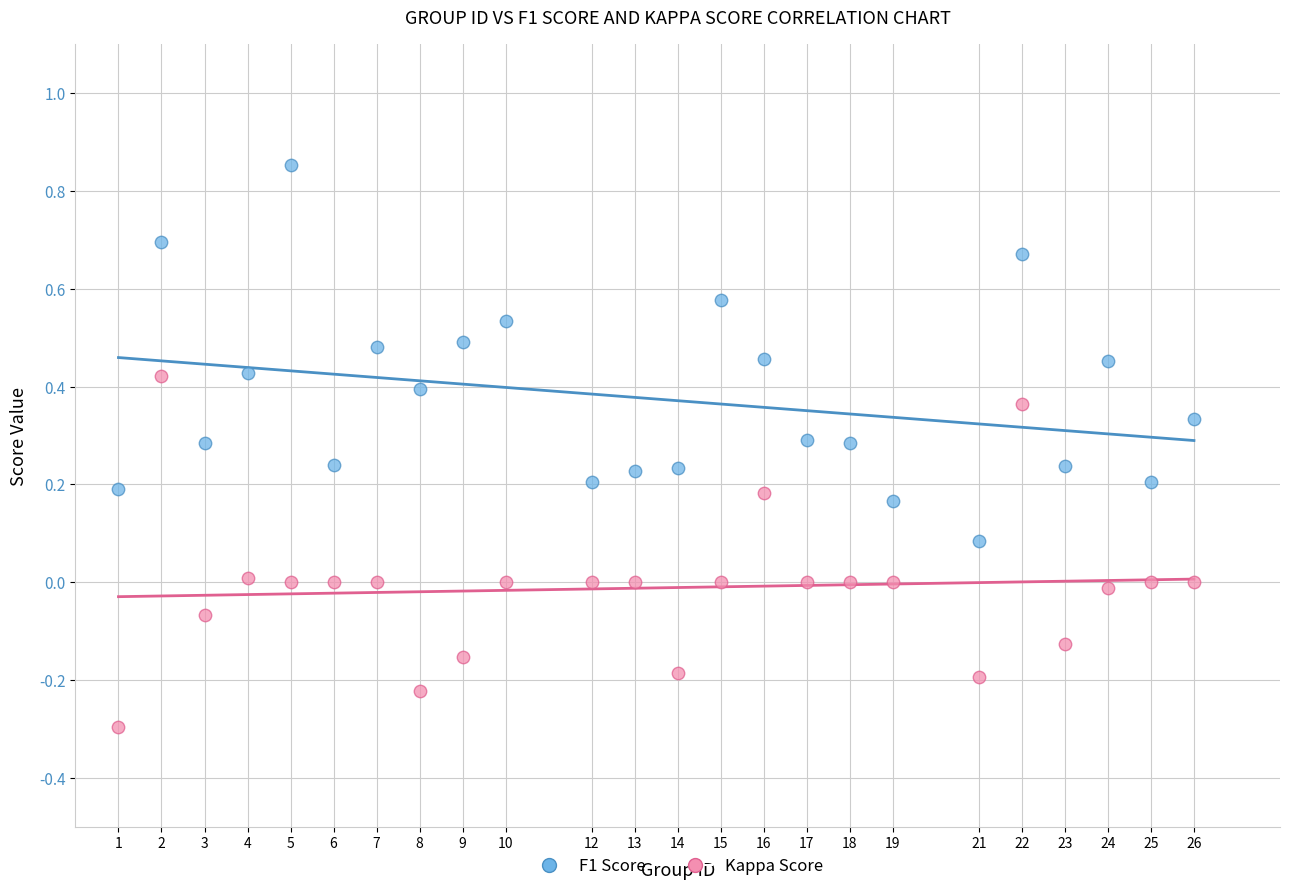

What are all the series names shown in the legend?

F1 Score, Kappa Score